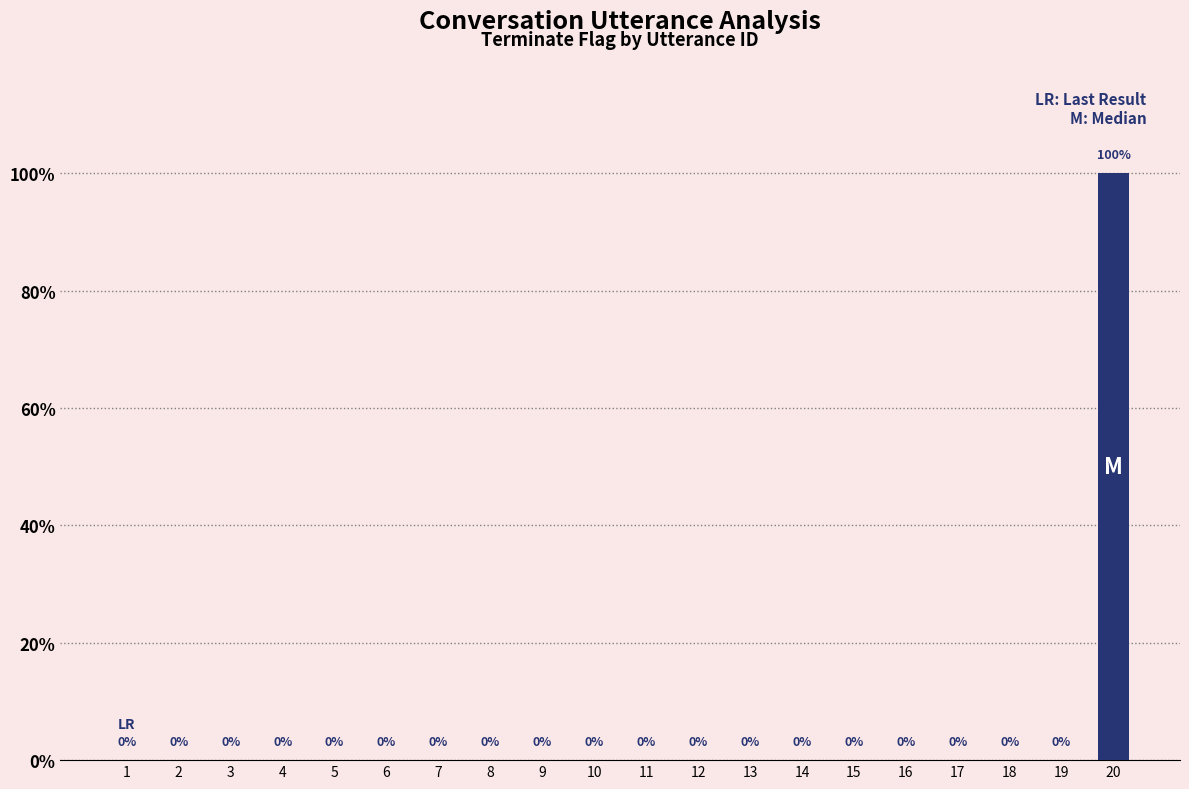

Between 15 and 1, which is larger?

15